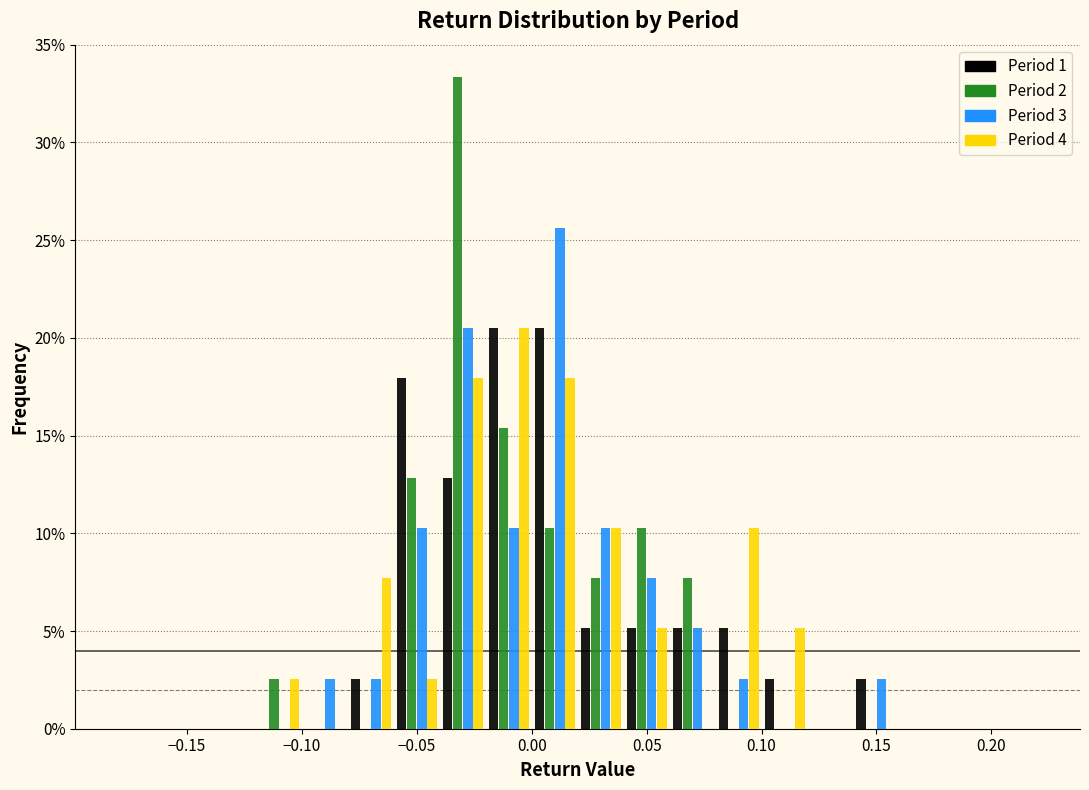

Reading left to right, list every range on the x-axis with the height of the bar of each series over it. The values are not printed on the chart, so give them approximately, as read against the axis.

-0.18 to -0.16: Period 1=0	Period 2=0	Period 3=0	Period 4=0
-0.16 to -0.14: Period 1=0	Period 2=0	Period 3=0	Period 4=0
-0.14 to -0.12: Period 1=0	Period 2=0	Period 3=0	Period 4=0
-0.12 to -0.10: Period 1=0	Period 2=2.5	Period 3=0	Period 4=2.5
-0.10 to -0.08: Period 1=0	Period 2=0	Period 3=2.5	Period 4=0
-0.08 to -0.06: Period 1=2.5	Period 2=0	Period 3=2.5	Period 4=7.5
-0.06 to -0.04: Period 1=18.0	Period 2=13.0	Period 3=10.5	Period 4=2.5
-0.04 to -0.02: Period 1=13.0	Period 2=33.5	Period 3=20.5	Period 4=18.0
-0.02 to 0.00: Period 1=20.5	Period 2=15.5	Period 3=10.5	Period 4=20.5
0.00 to 0.02: Period 1=20.5	Period 2=10.5	Period 3=25.5	Period 4=18.0
0.02 to 0.04: Period 1=5.0	Period 2=7.5	Period 3=10.5	Period 4=10.5
0.04 to 0.06: Period 1=5.0	Period 2=10.5	Period 3=7.5	Period 4=5.0
0.06 to 0.08: Period 1=5.0	Period 2=7.5	Period 3=5.0	Period 4=0
0.08 to 0.10: Period 1=5.0	Period 2=0	Period 3=2.5	Period 4=10.5
0.10 to 0.12: Period 1=2.5	Period 2=0	Period 3=0	Period 4=5.0
0.12 to 0.14: Period 1=0	Period 2=0	Period 3=0	Period 4=0
0.14 to 0.16: Period 1=2.5	Period 2=0	Period 3=2.5	Period 4=0
0.16 to 0.18: Period 1=0	Period 2=0	Period 3=0	Period 4=0
0.18 to 0.20: Period 1=0	Period 2=0	Period 3=0	Period 4=0
0.20 to 0.22: Period 1=0	Period 2=0	Period 3=0	Period 4=0